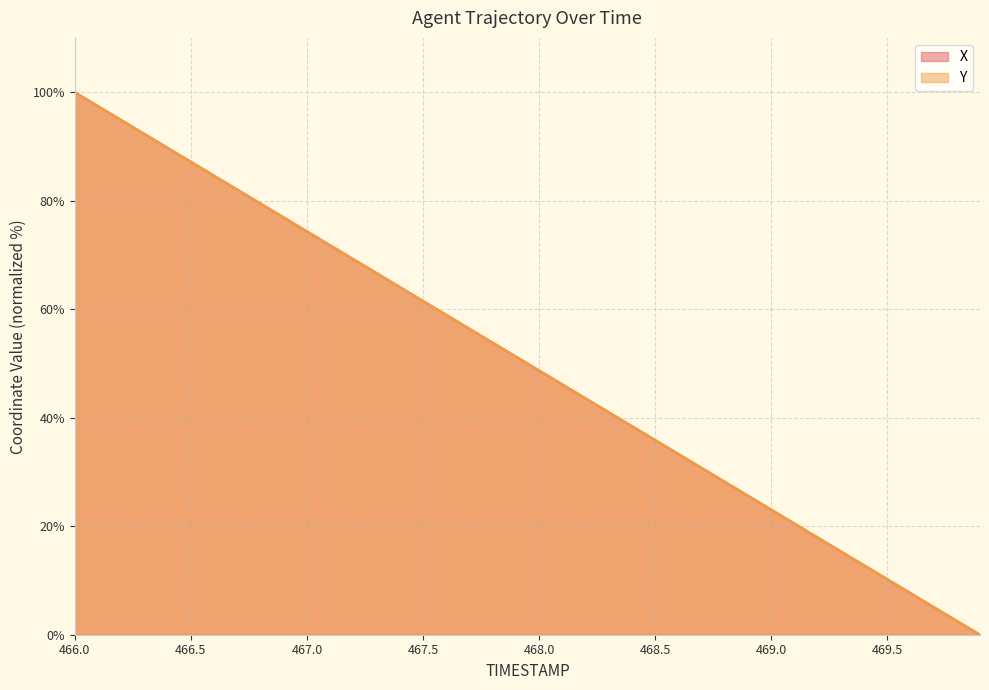

Is the value of Y at 468.6 greater than the value of X at 466.7?

No